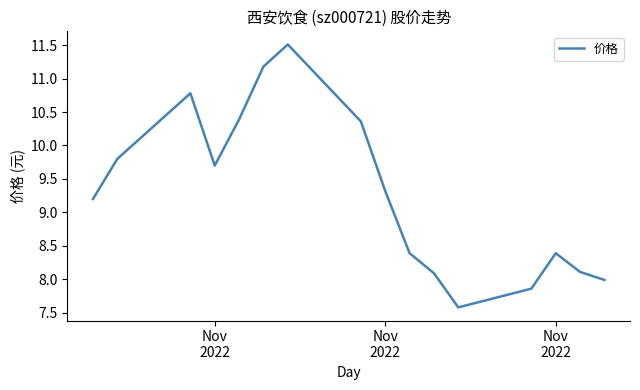

How many values are below 9?

7